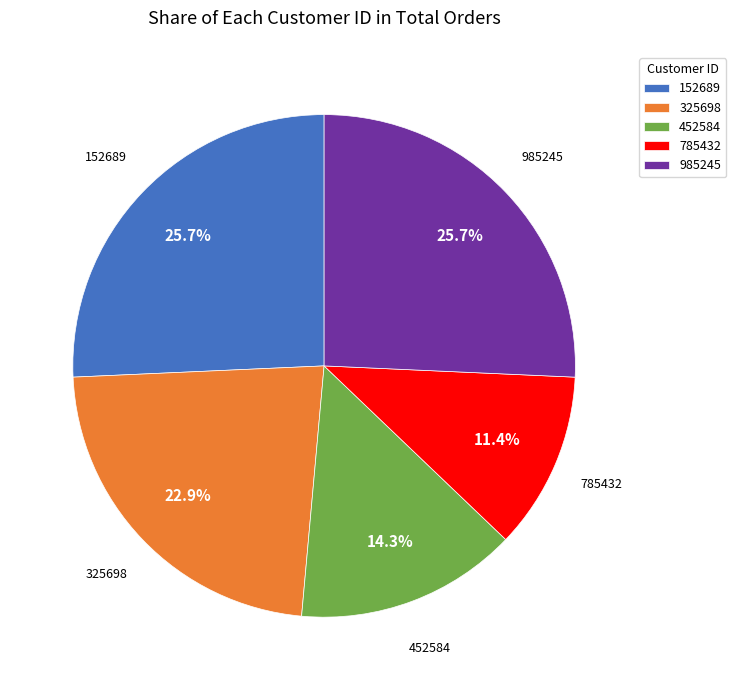

To the nearest percent, what percentage of the pie is 452584?

14%